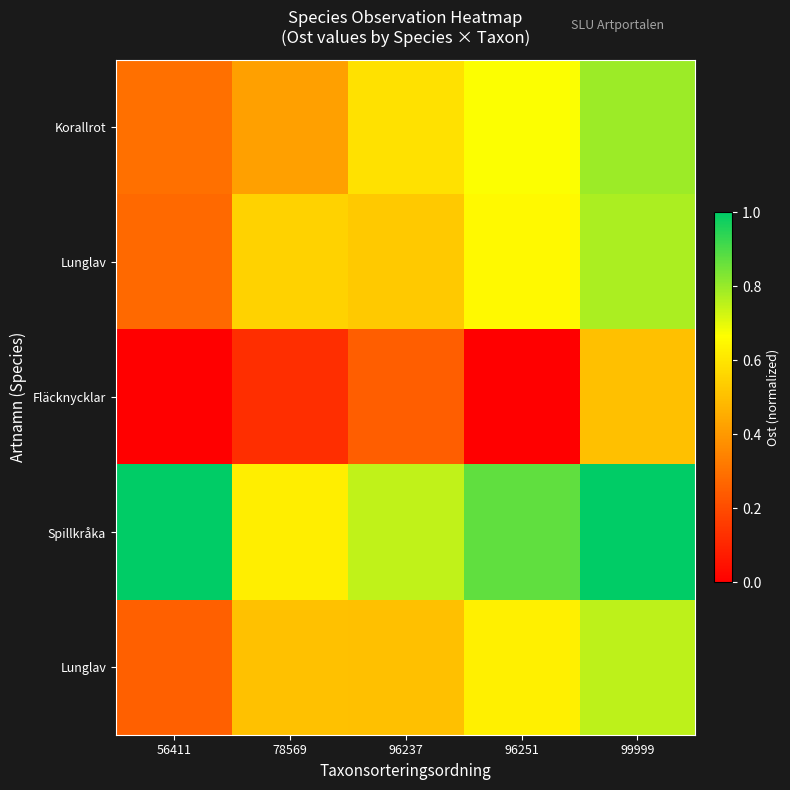

Between 78569 and 99999, which is larger?

99999